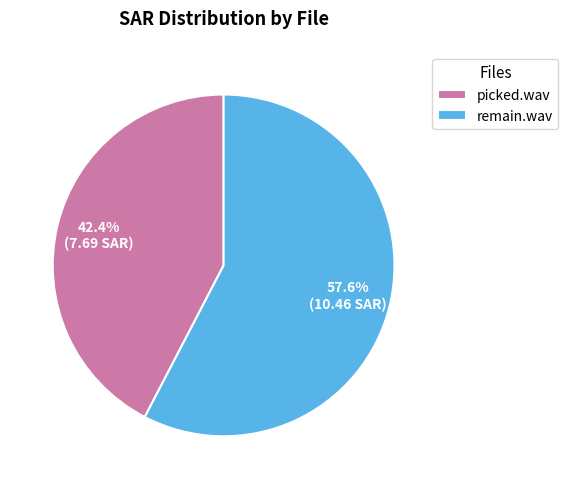

To the nearest percent, what portion does picked.wav represent?

42%